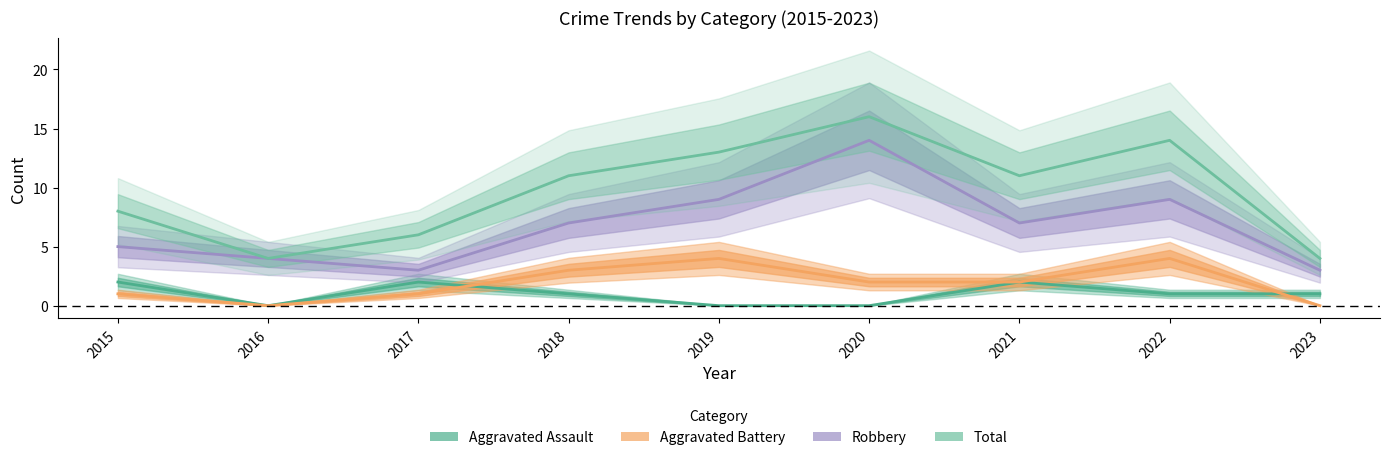

Between 2020 and 2015, which is larger?

2015